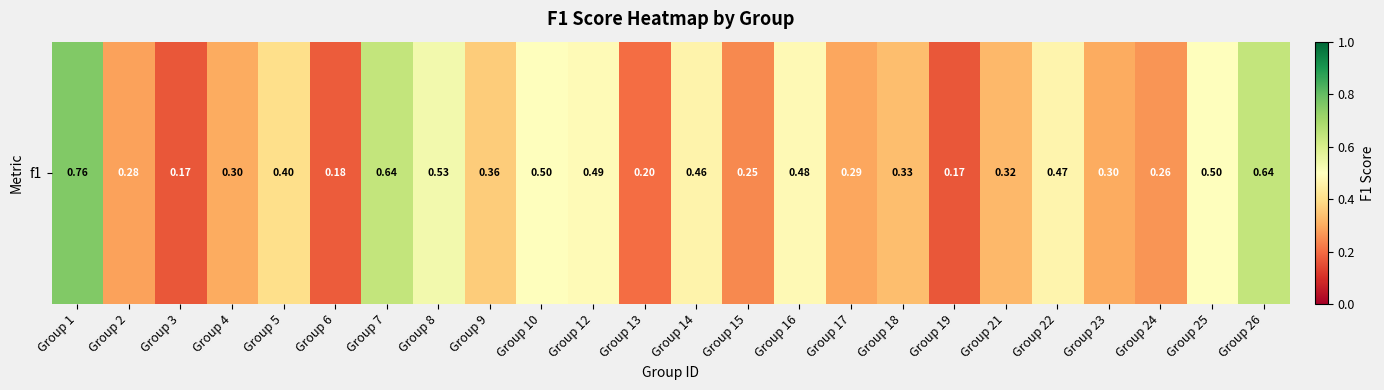

How many values are between 0 and 1?

24